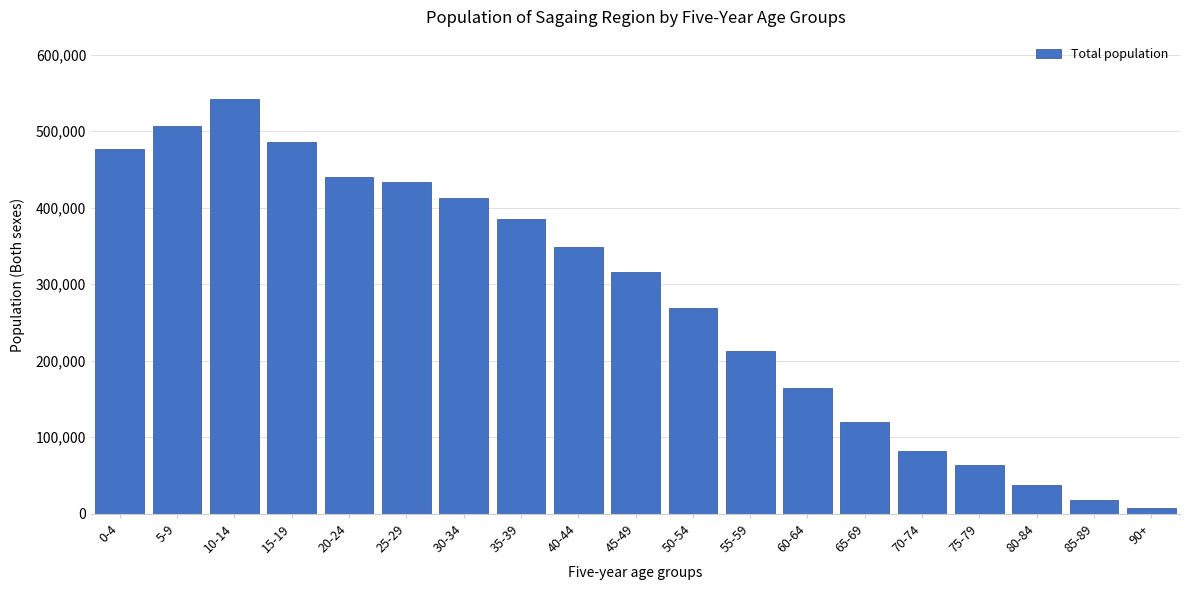

Reading left to right, what are all the values shown in this chart?

476748	507209	541986	486022	439619	433717	412952	384725	349088	316006	268906	213229	164601	120446	81610	64399	38122	17870	8092